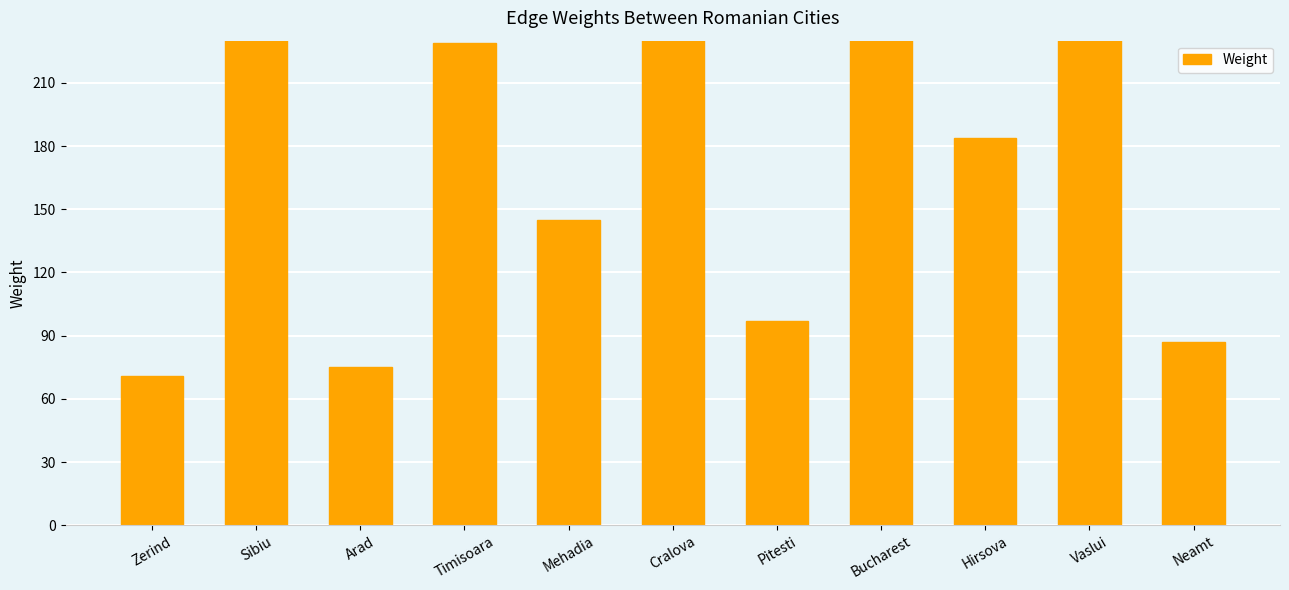

Are the bars grouped side by side (vs. stacked)?

No